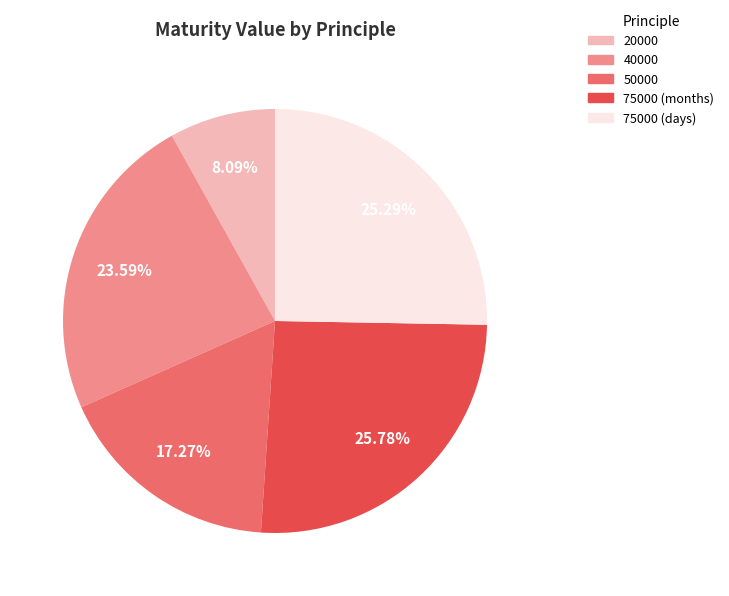

Does 50000 represent more than half of the total?

No